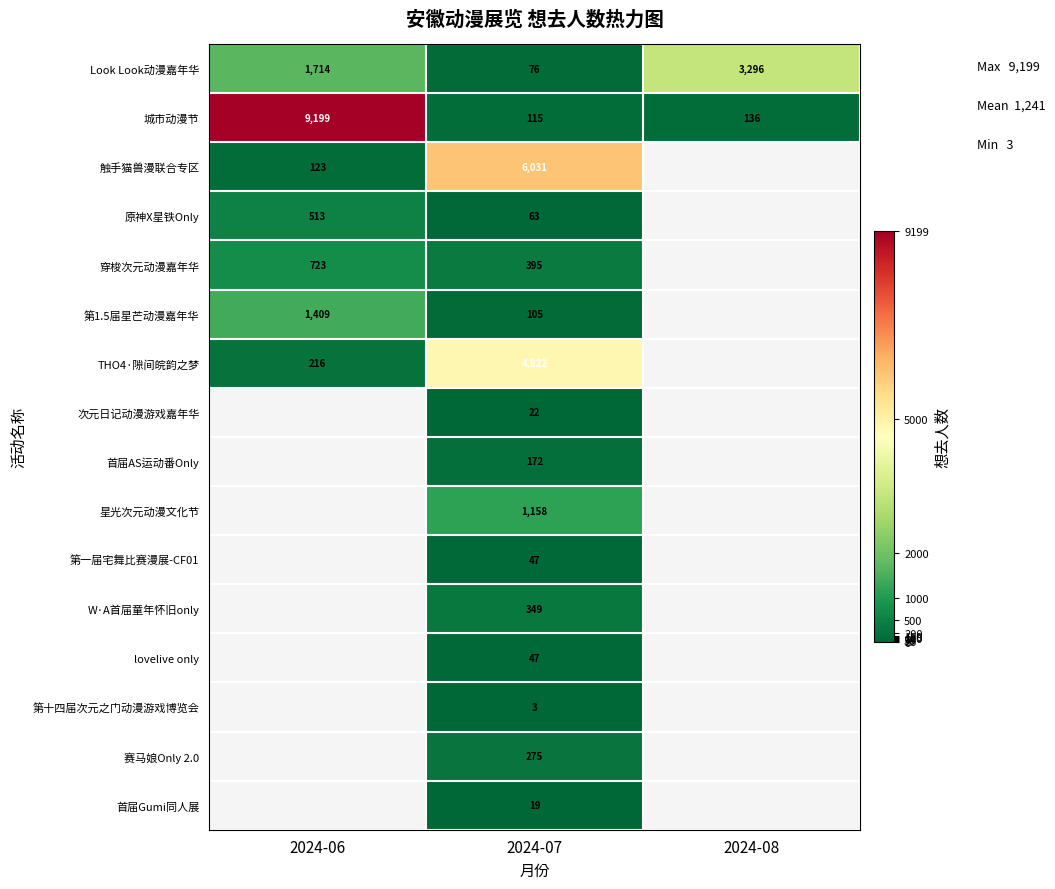

Which label corresponds to the smallest value in the chart?

2024-07